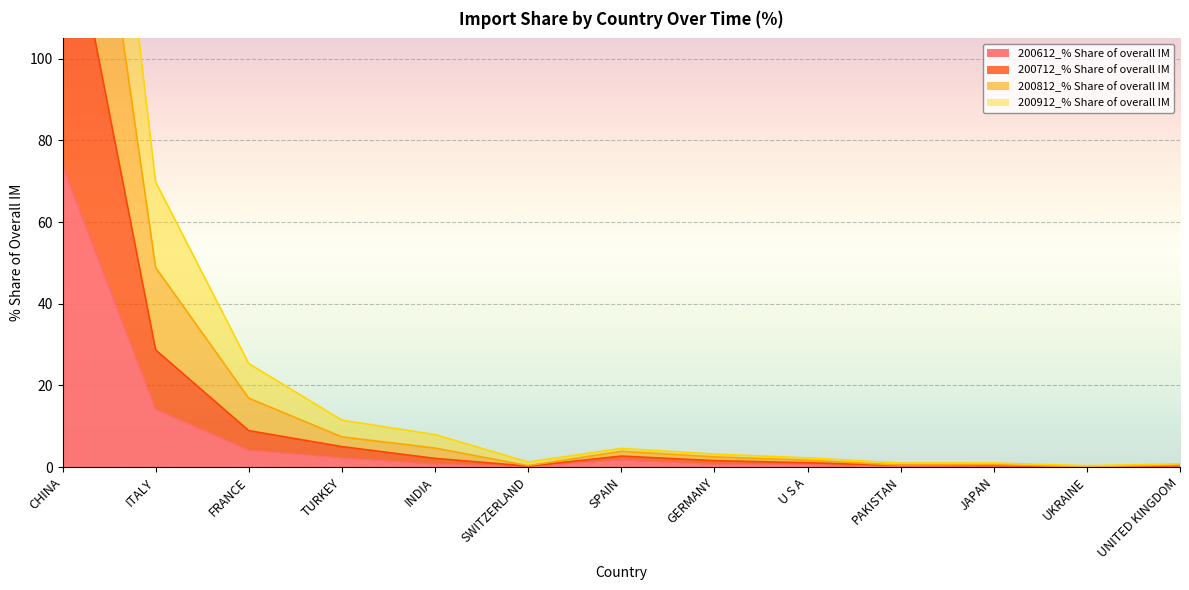

List the series in order of their peak value, highest first.

200812_% Share of overall IM, 200912_% Share of overall IM, 200712_% Share of overall IM, 200612_% Share of overall IM